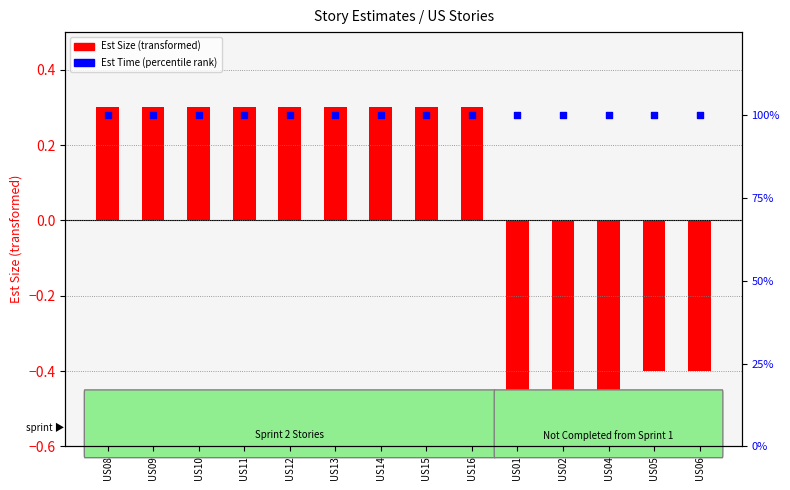

Which series has the largest Y range (max minus min)?

Est Size (transformed)